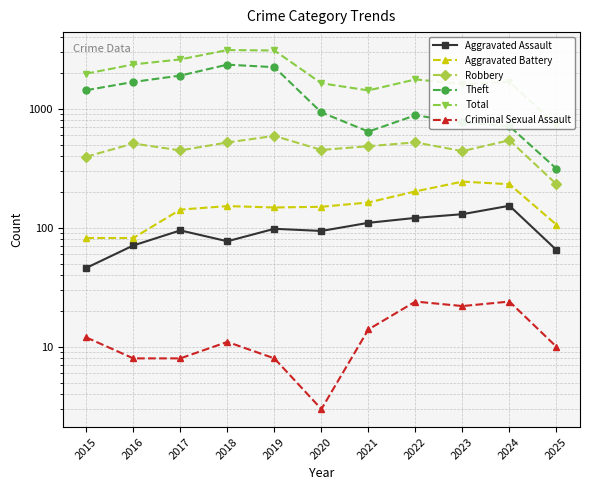

Rank the series at 2015 from lowest to highest value.

Criminal Sexual Assault, Aggravated Assault, Aggravated Battery, Robbery, Theft, Total